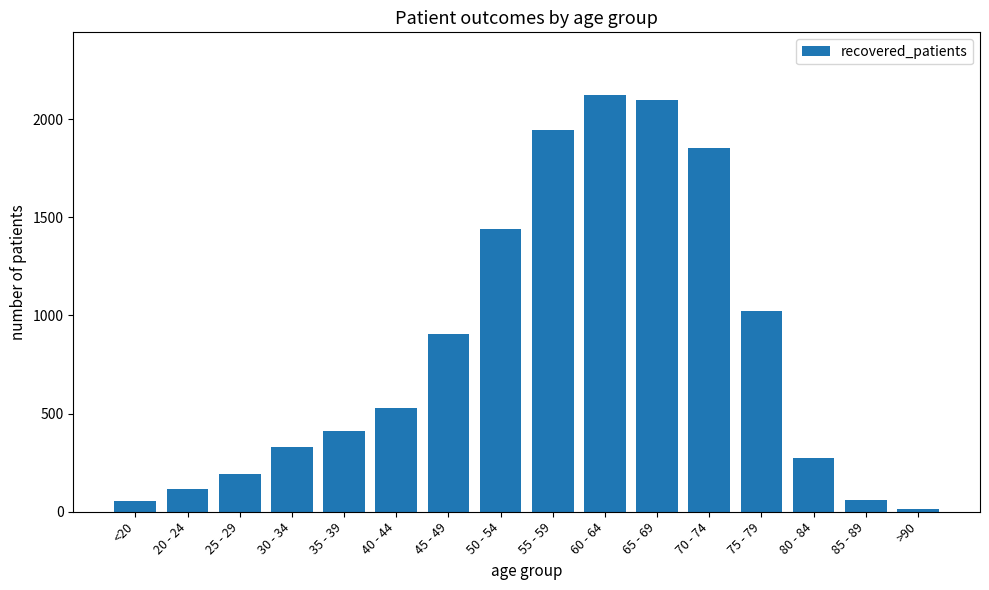

What is the sum of the values at <20 and 60 - 64?

2179